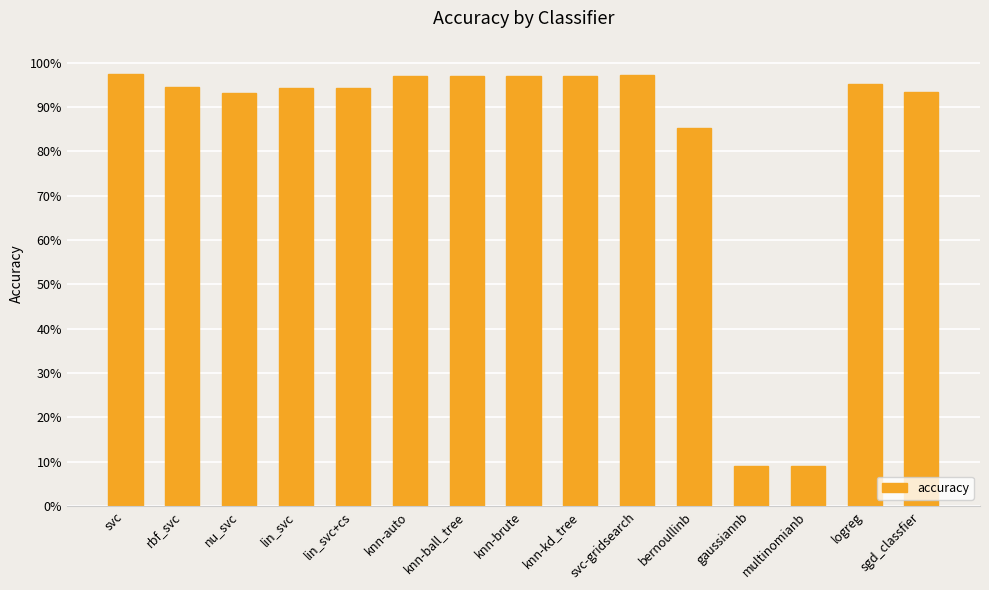

What is the label of the 15th bar from the left?

sgd_classfier